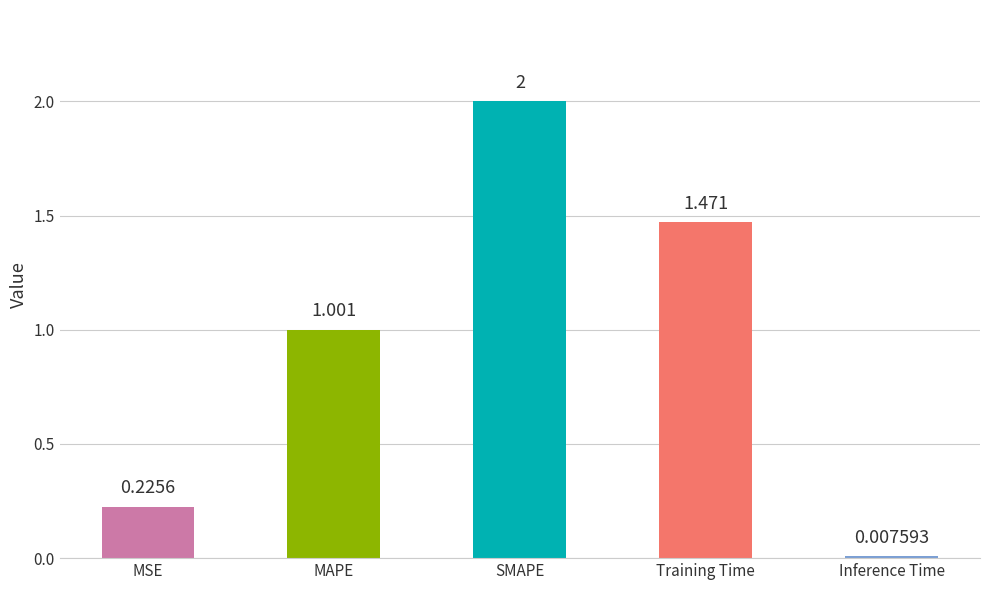

List the labels in order of value, smallest first.

Inference Time, MSE, MAPE, Training Time, SMAPE